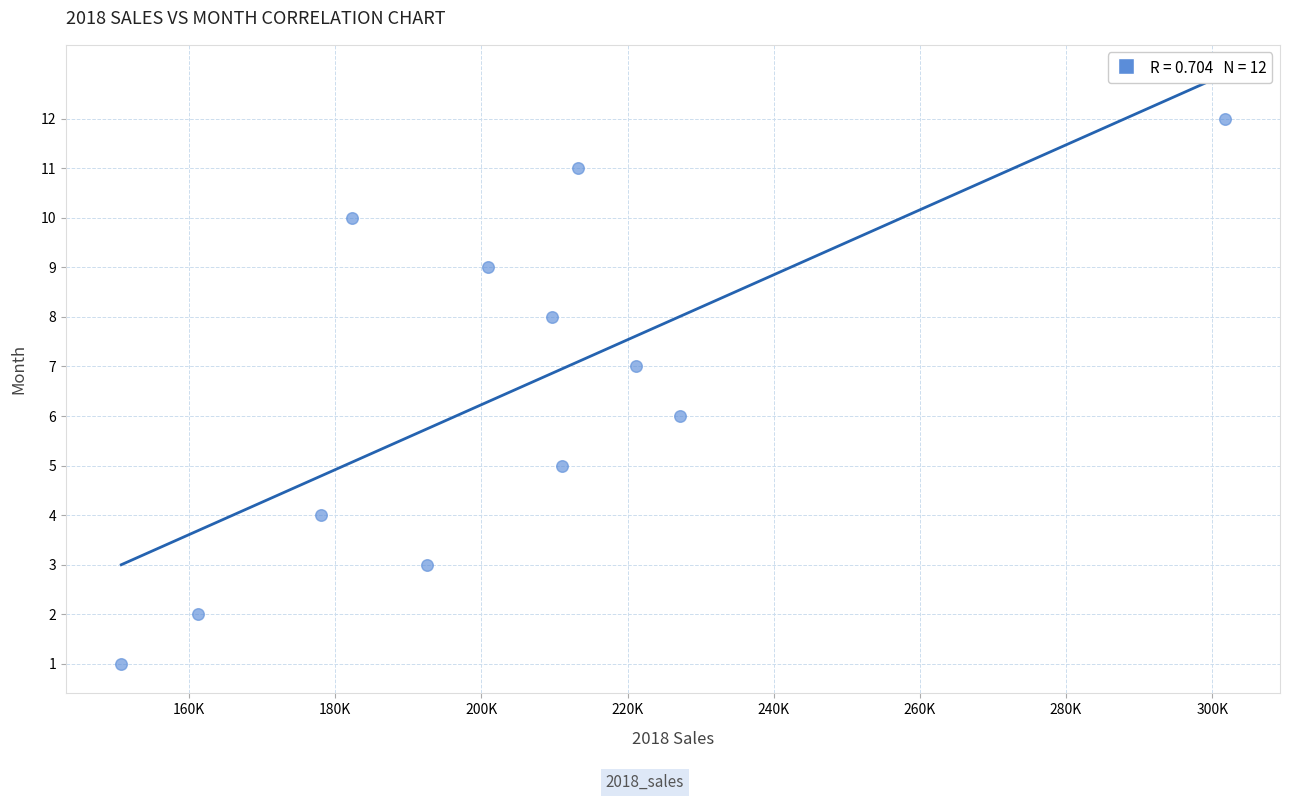

What is the range of Y values (max minus min)?

11